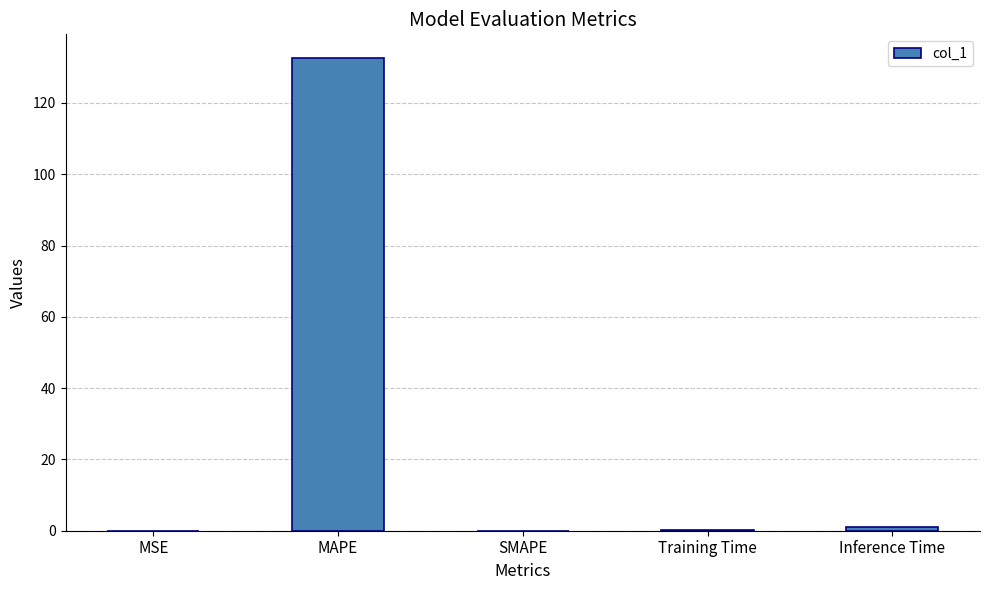

What is the sum of all values?

133.7